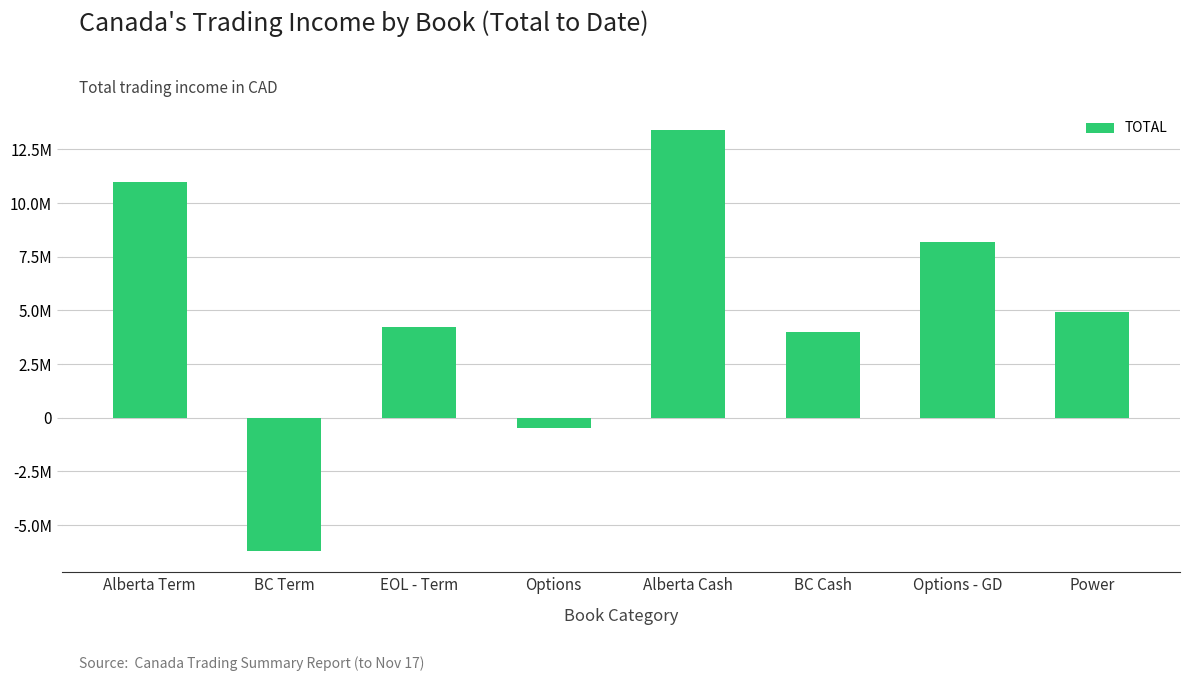

Which category has the highest value across all series?

Alberta Cash